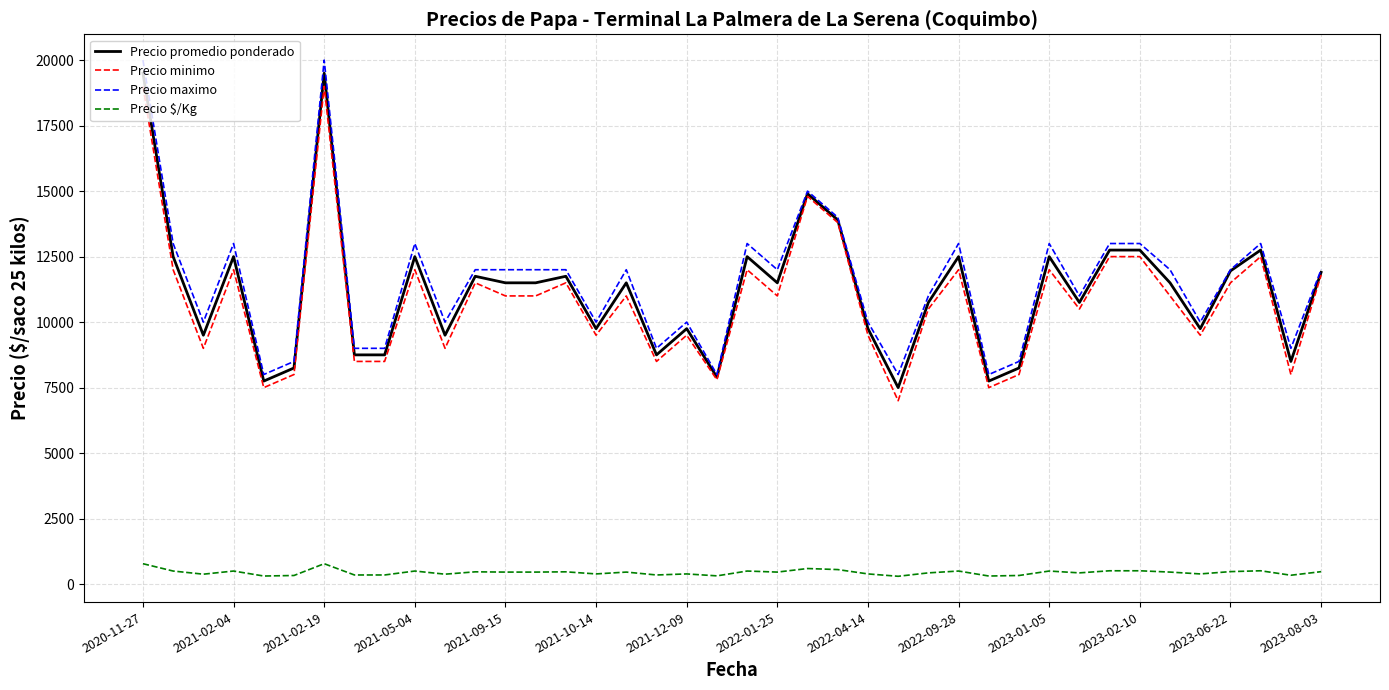

What is the highest value of the Precio maximo series?

20000